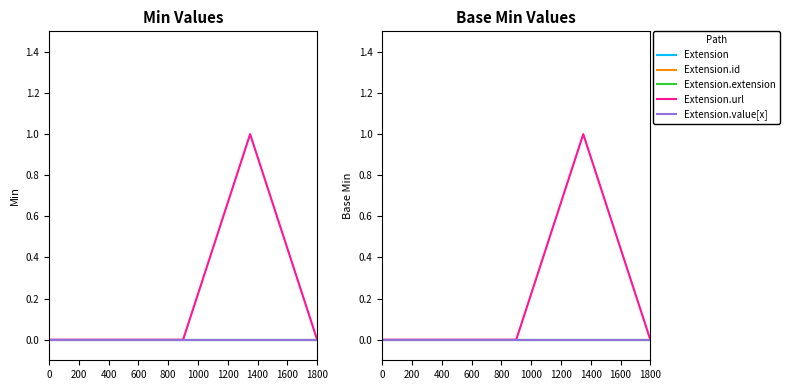

What is the greatest value displayed?

1